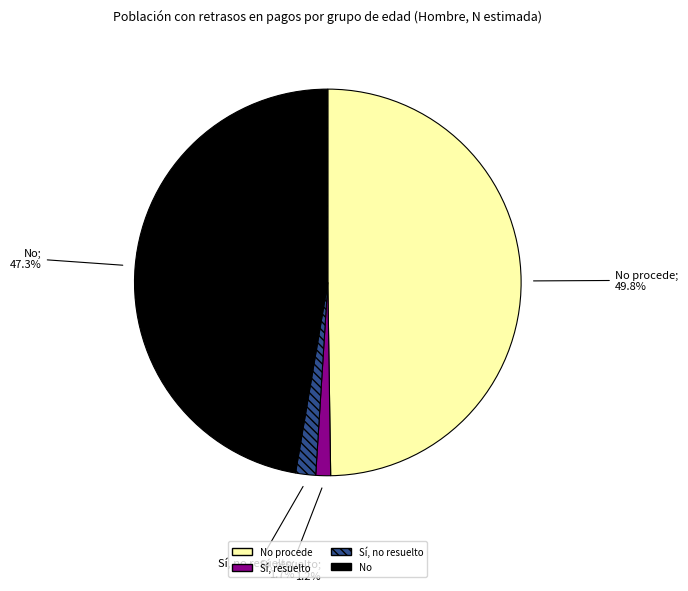

Which slice is the largest?

No procede